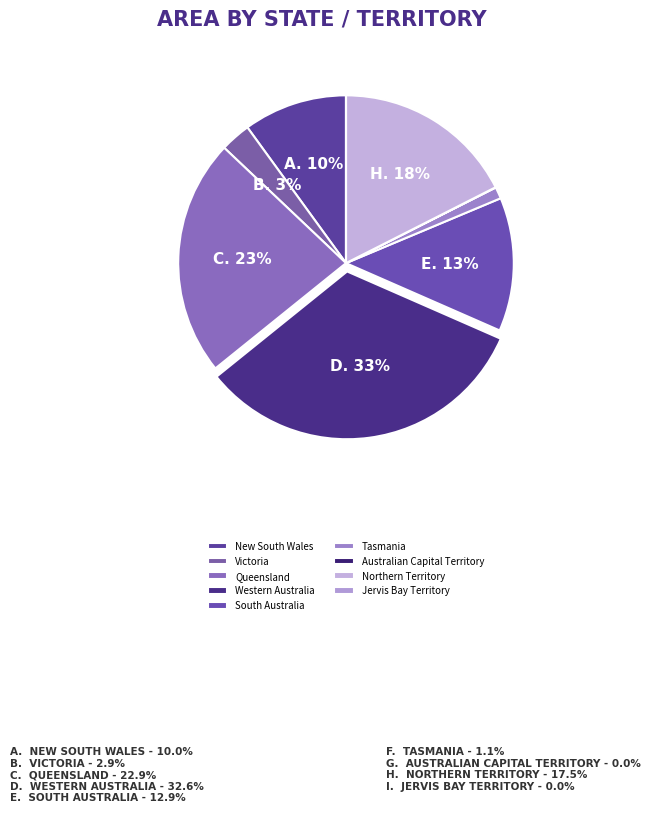

What is the total percentage of Northern Territory and Queensland?

40.4%